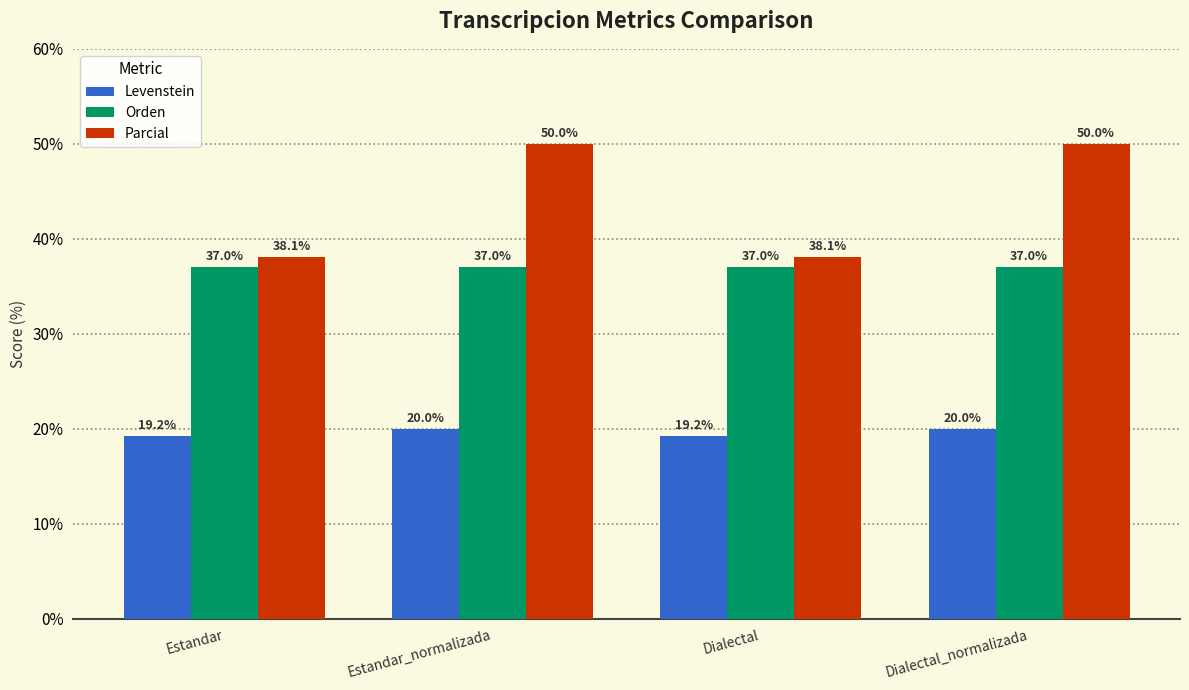

Rank the series by their average value, from lowest to highest.

Levenstein, Orden, Parcial